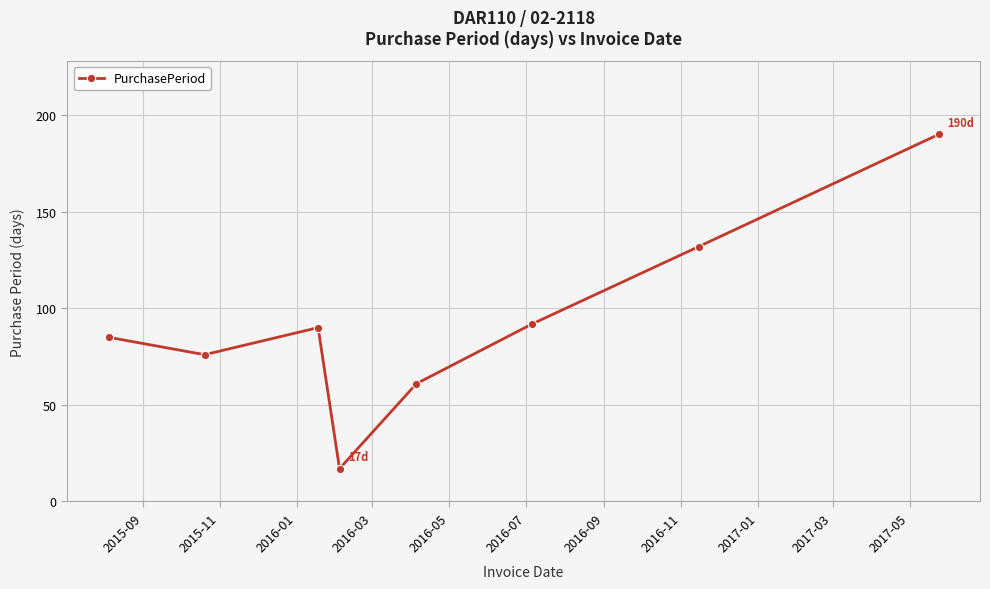

What is the minimum value shown in the chart?

17